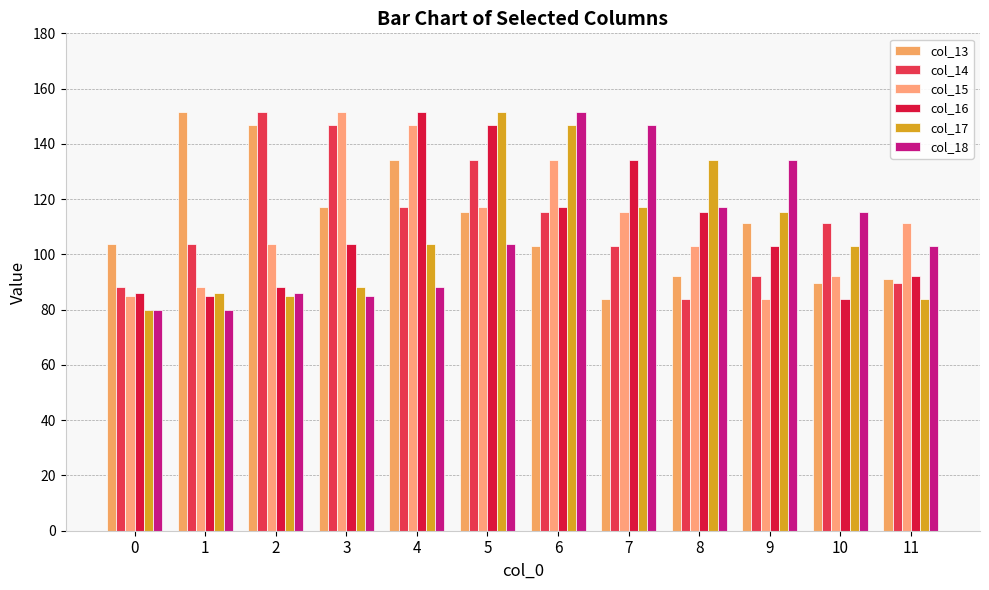

True or false: col_17 has a value of 125.5 at 11.

False